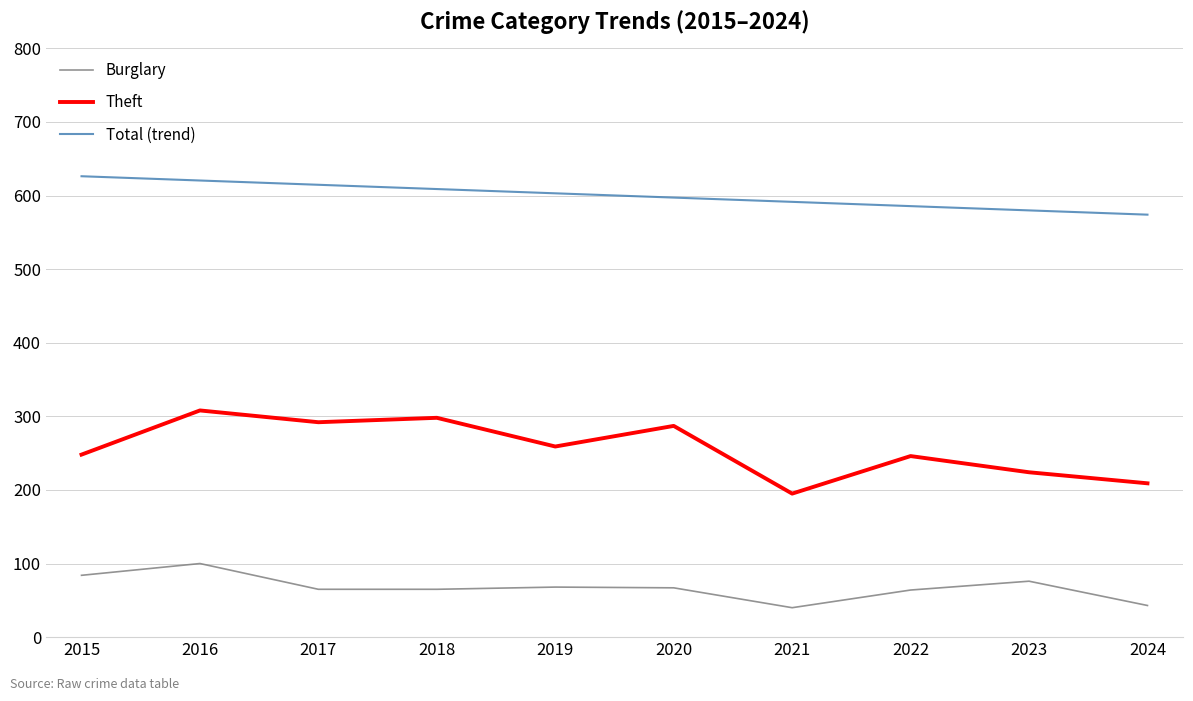

The Total (trend) series shows 591.4 at 2021. True or false?

True